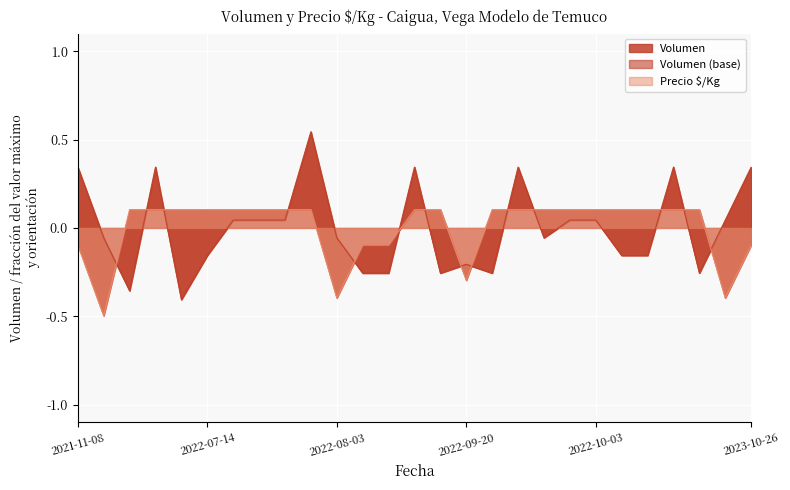

Which series ends up on top after the final intersection of Volumen and Precio $/Kg?

Volumen